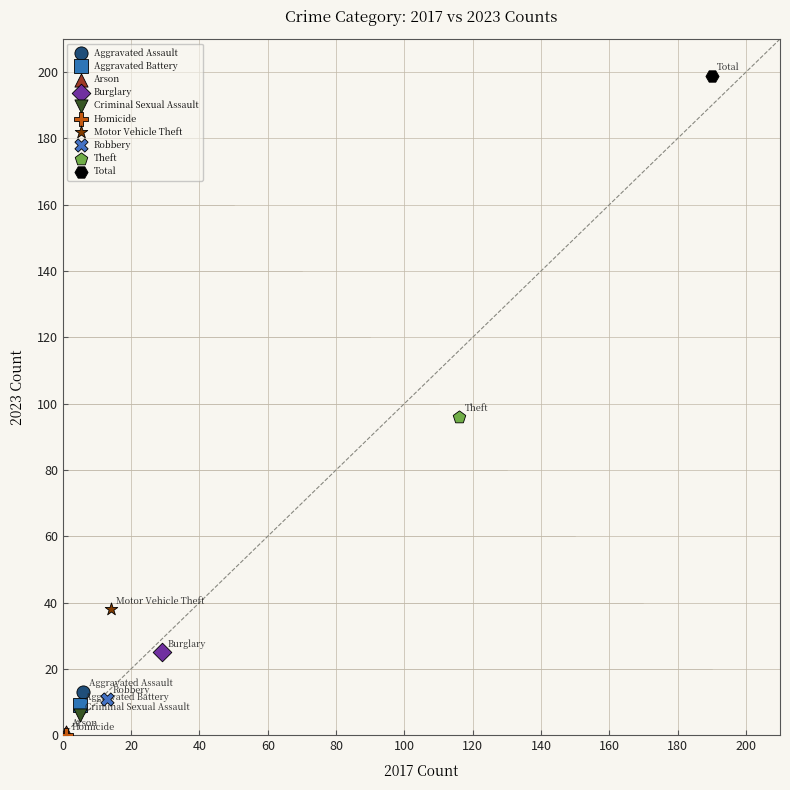

What are all the series names shown in the legend?

Aggravated Assault, Aggravated Battery, Arson, Burglary, Criminal Sexual Assault, Homicide, Motor Vehicle Theft, Robbery, Theft, Total